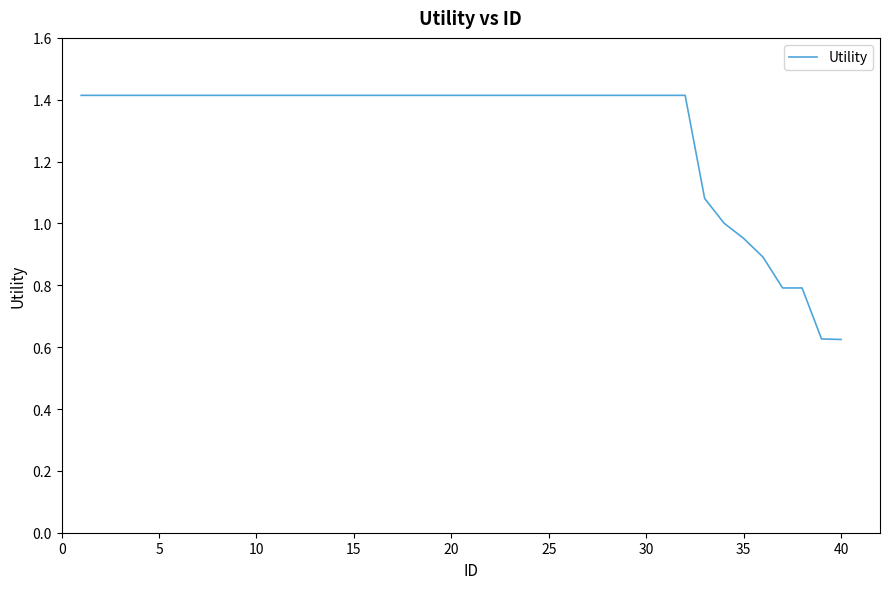

What is the greatest value displayed?

1.4